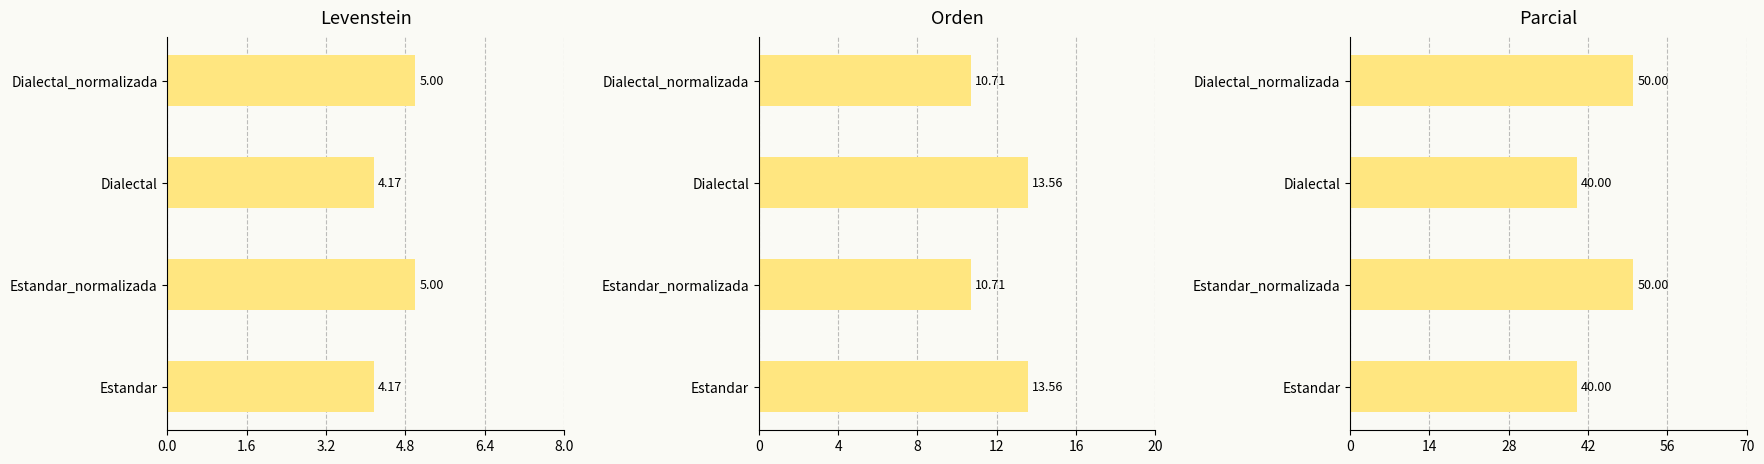

Between 0.0 and 3.2, which series saw the biggest shift?

Levenstein